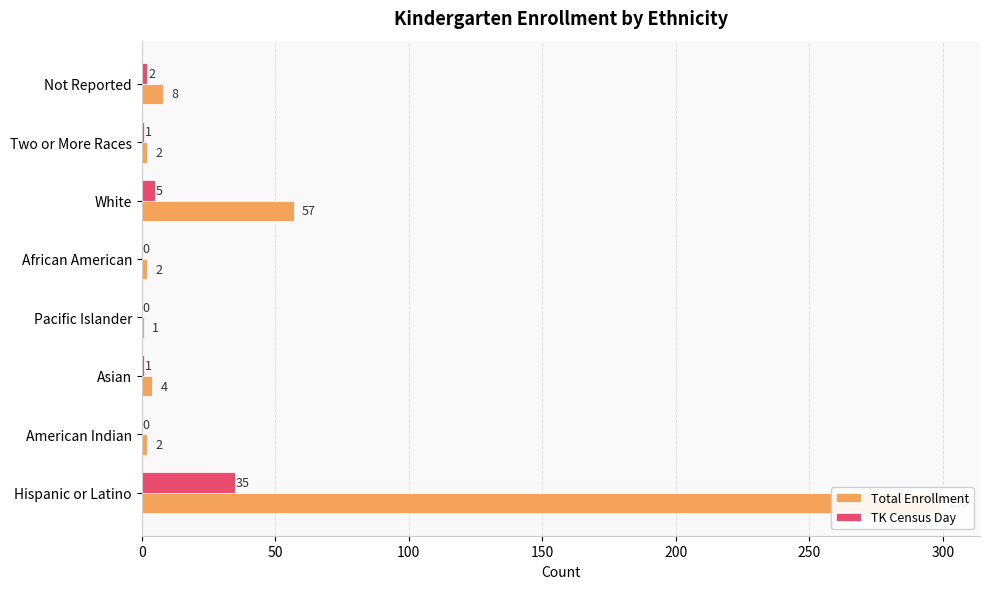

What is the value of the Total Kindergarten Enrollment (Census Day) bar at the 3rd from the left?

4